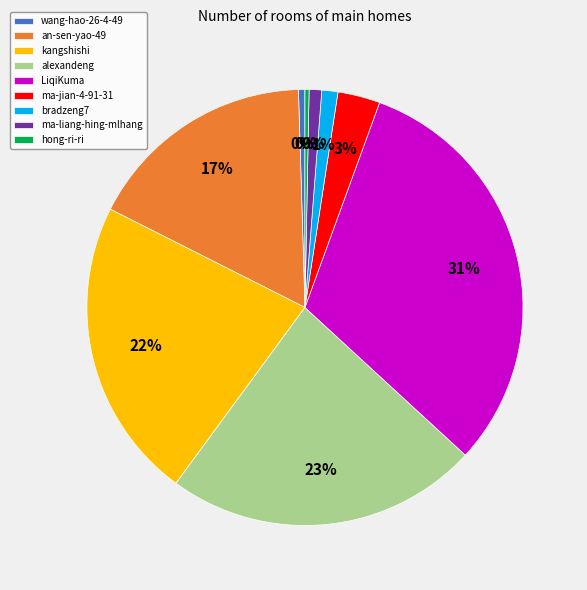

What percentage is the kangshishi slice, to the nearest percent?

22%